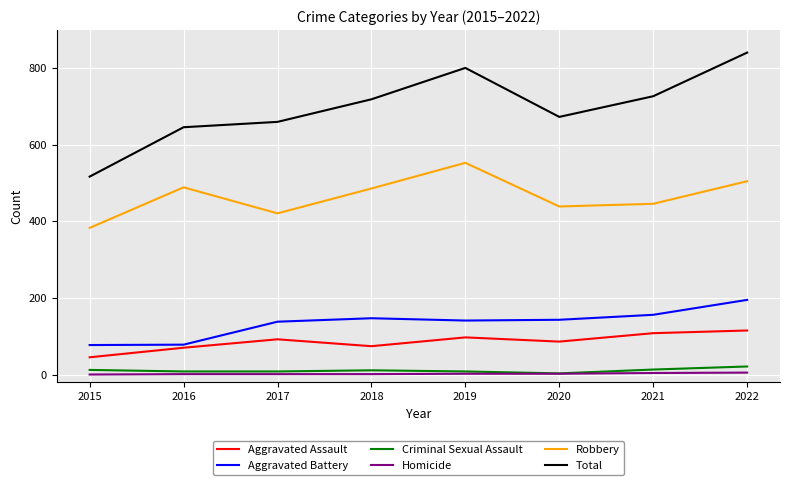

Which series has the largest total across all categories?

Total